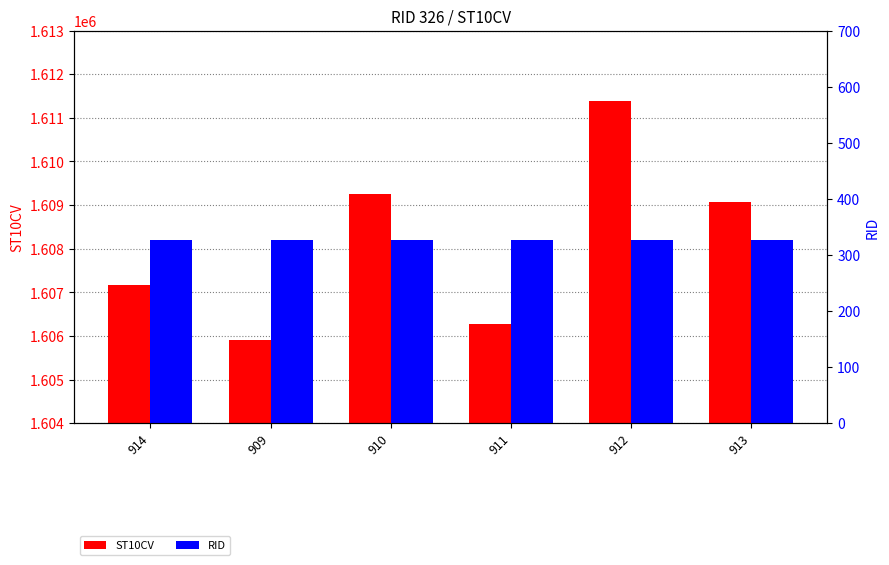

Reading left to right, transcribe all the data shown in this chart.

ST10CV: 1607160	1605910	1609260	1606280	1611390	1609060
RID: 326	326	326	326	326	326